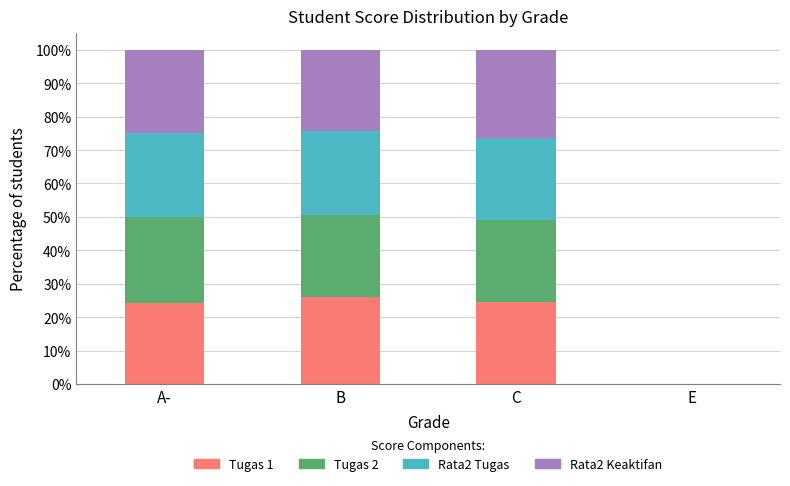

What is the total value across all series at B?

100.0